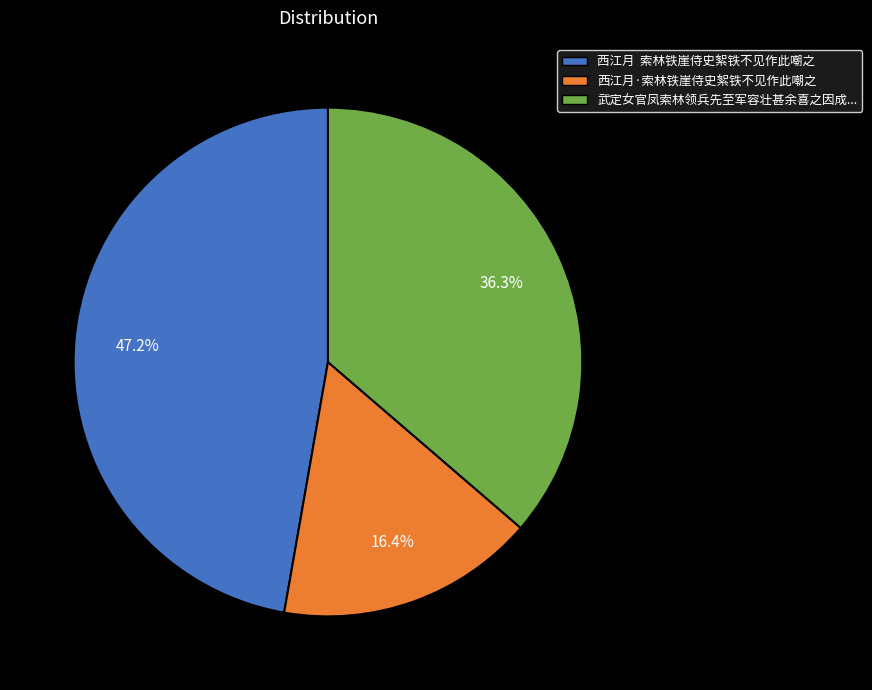

Does any single category account for the majority?

No